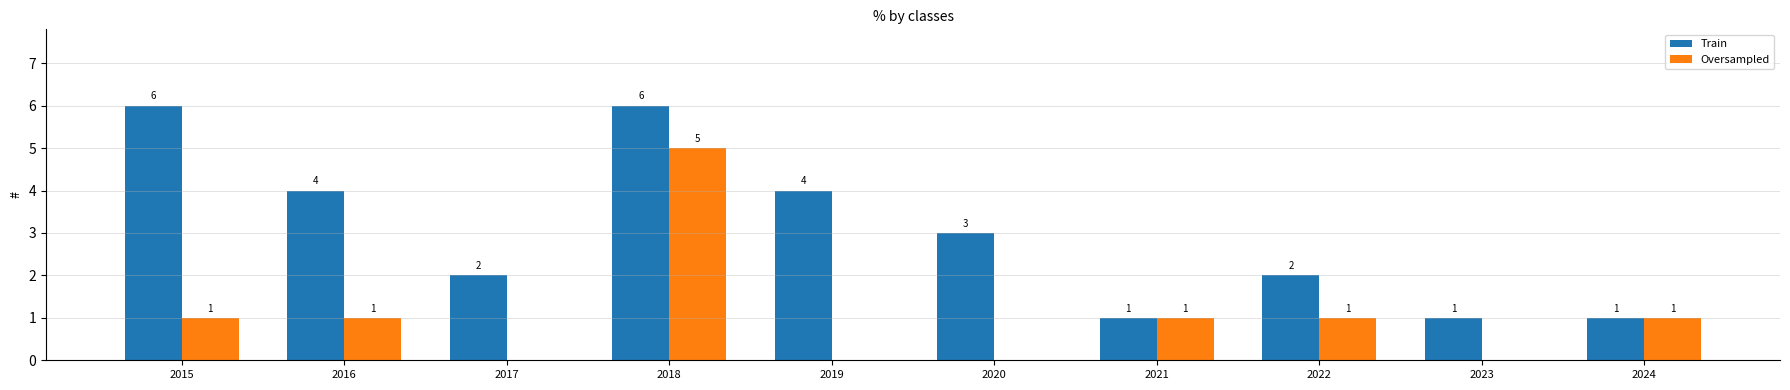

At which category is the sum across all series the highest?

2018